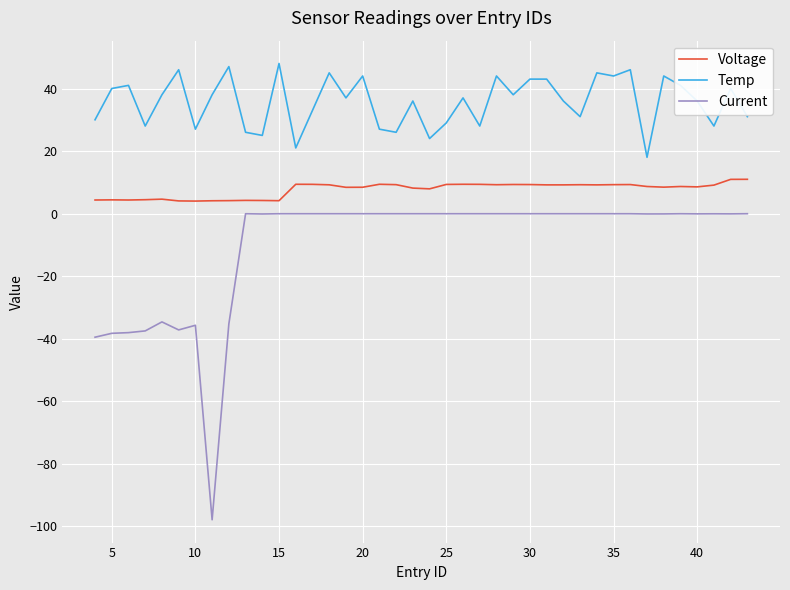

Which series has the largest total across all categories?

Temp